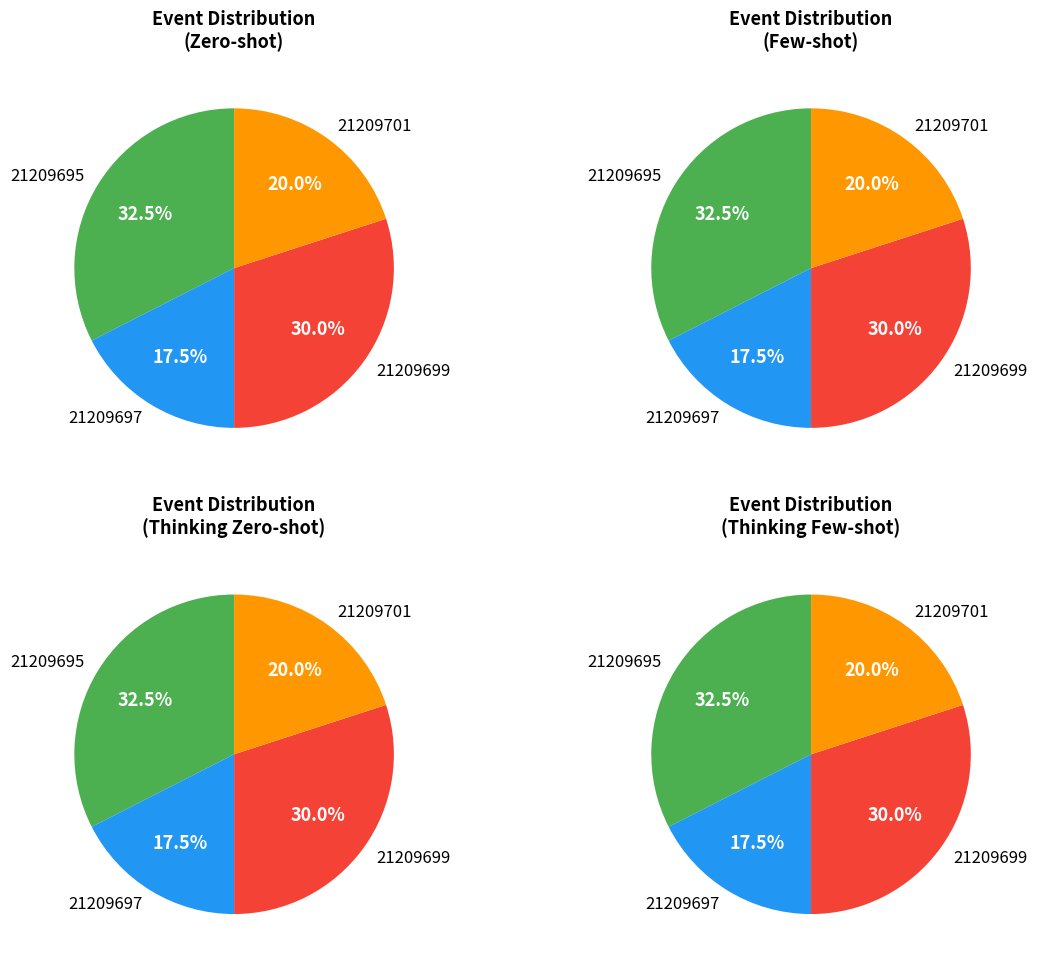

Between 21209695 and 21209699, which is larger?

21209695